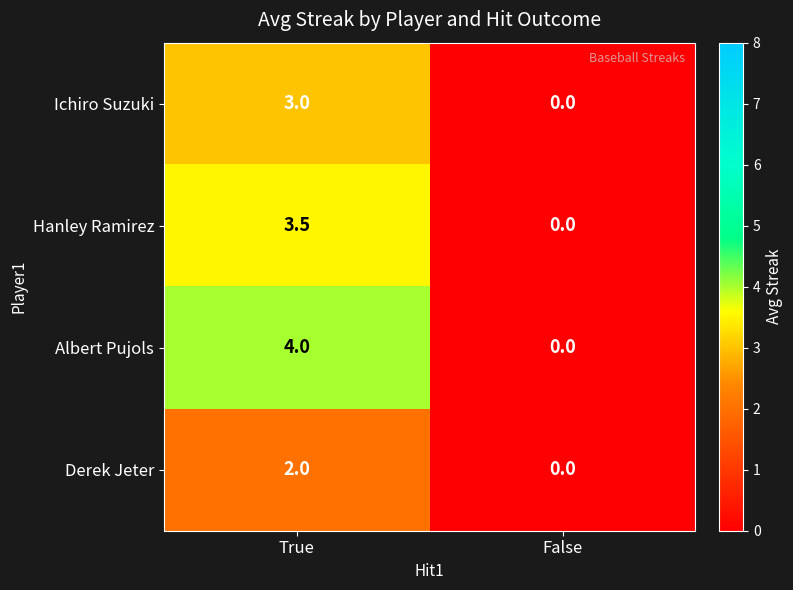

What is the difference between the highest and lowest values at True?

2.0